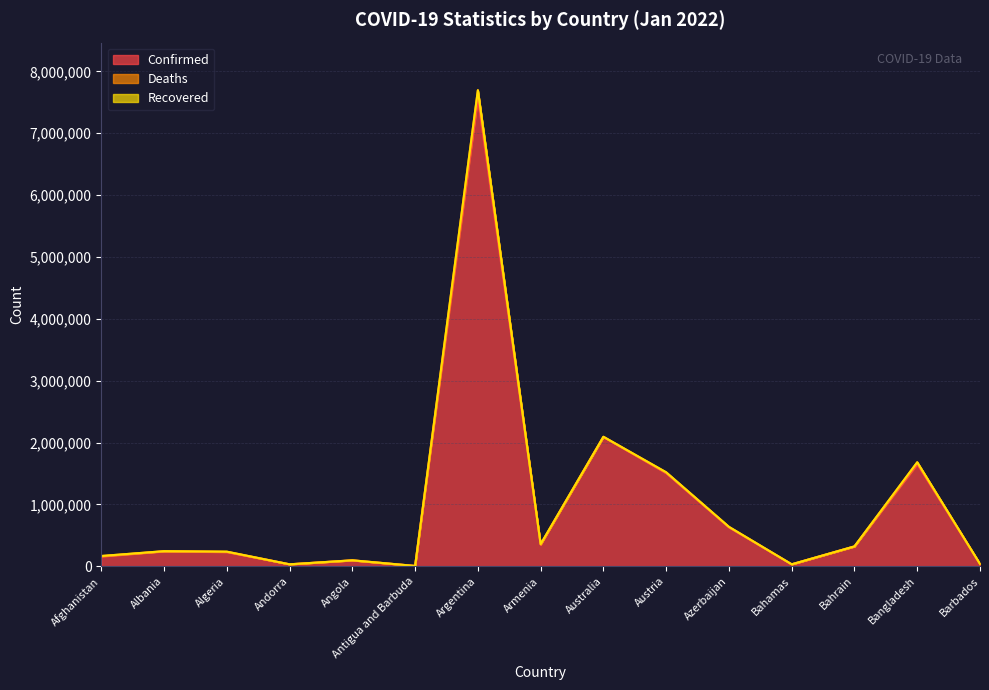

Count the number of data series in this chart.

3